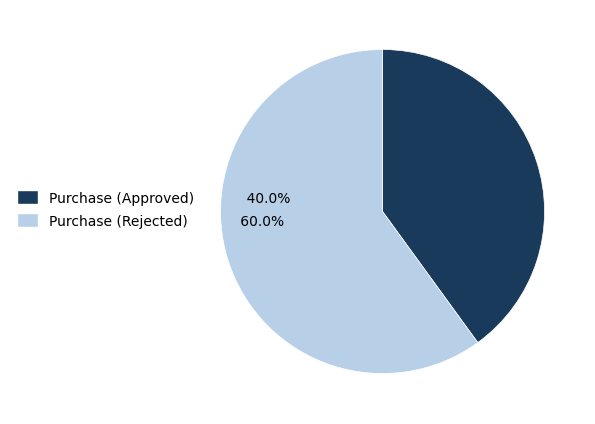

Which has a higher value, Purchase (Rejected) or Purchase (Approved)?

Purchase (Rejected)